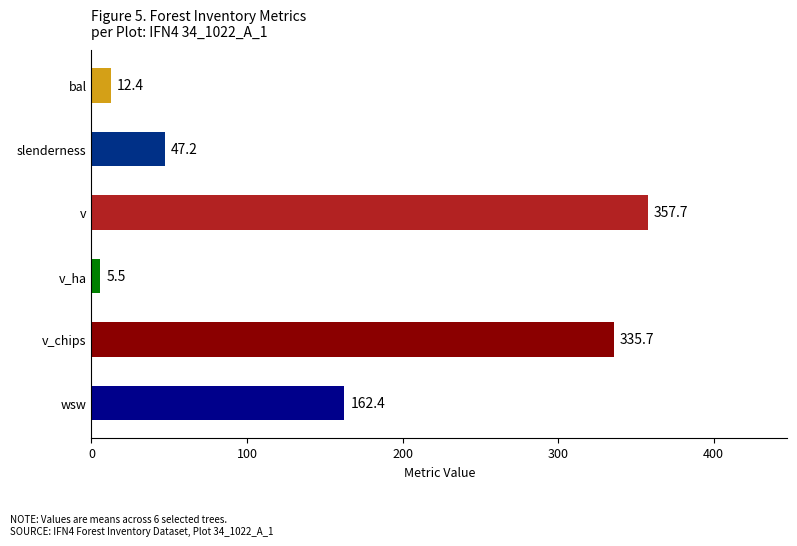

List the labels in order of value, largest first.

v, v_chips, wsw, slenderness, bal, v_ha